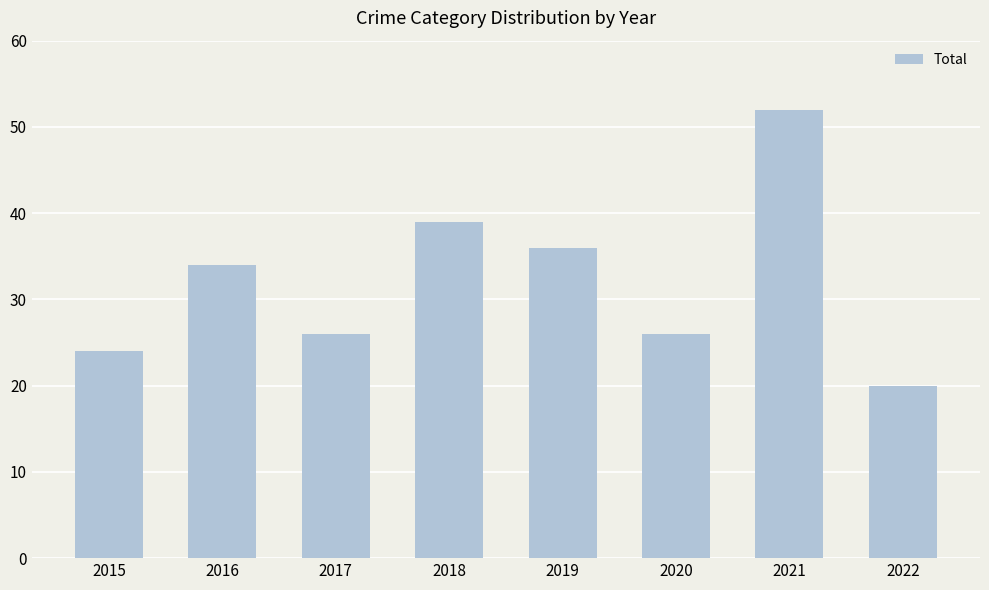

What is the approximate value at 2018?

39